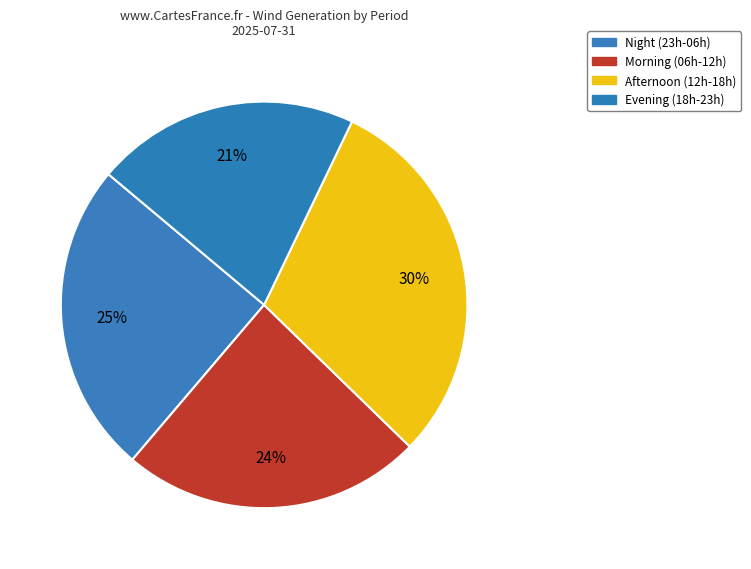

Count the number of slices in the pie.

4